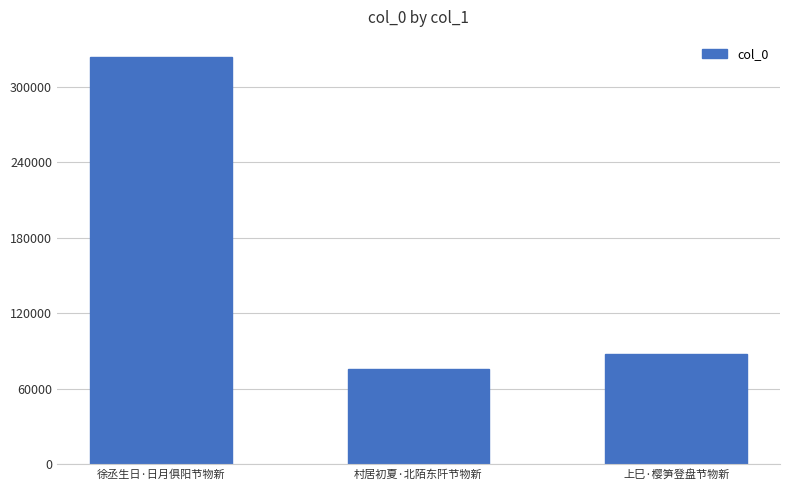

What is the average value?

162309